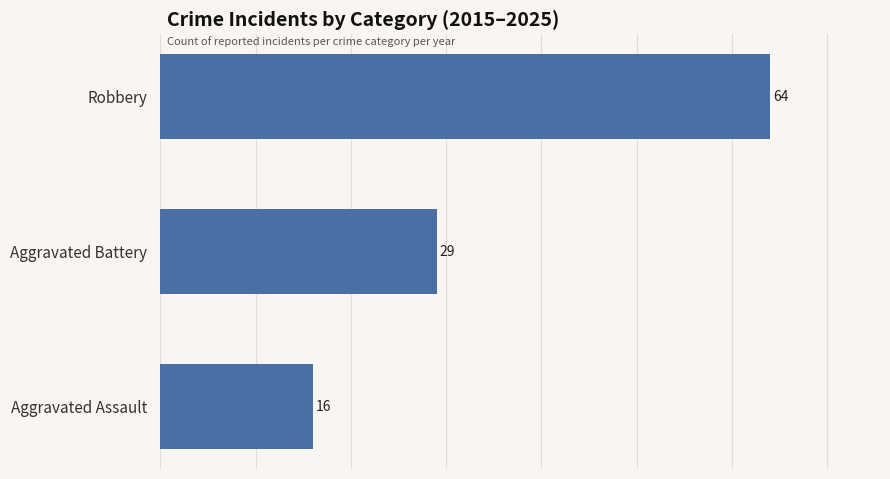

What is the average value?

36